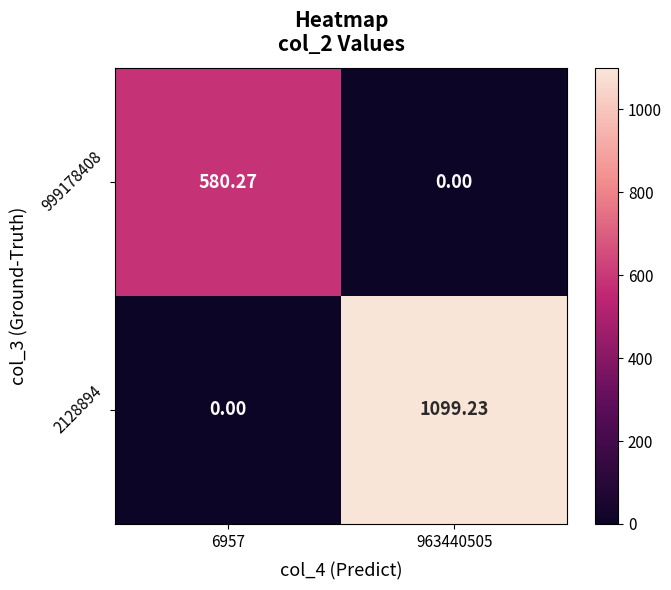

At 6957, list the series in order from smallest to largest.

2128894, 999178408